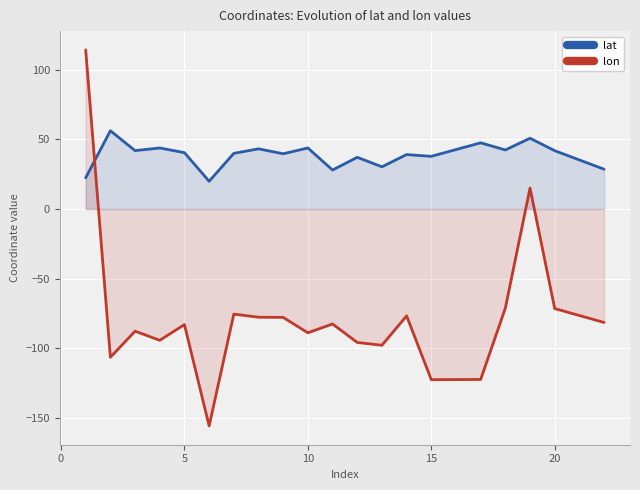

How many intersections are there between lon and lat?

1